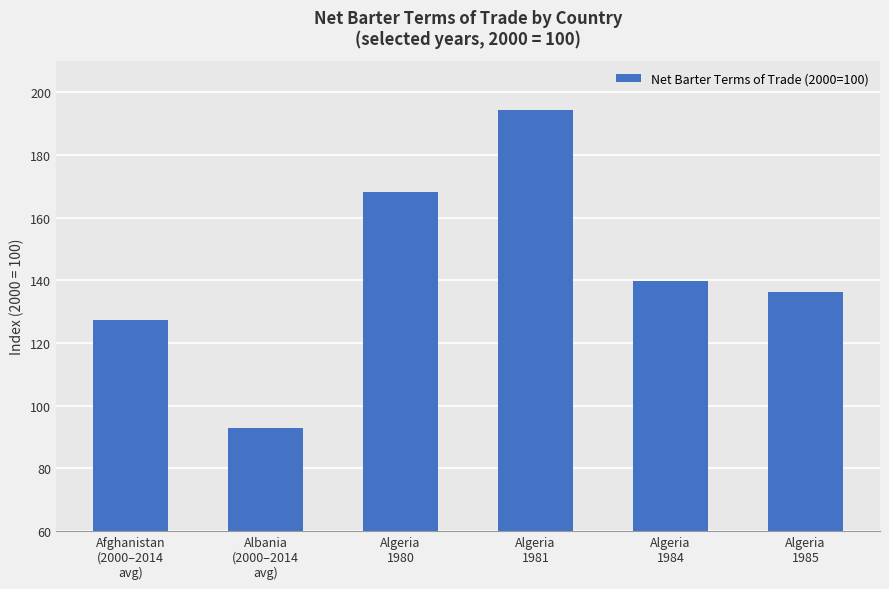

What is the sum of the values at Albania
(2000–2014
avg) and Algeria
1980?

261.2